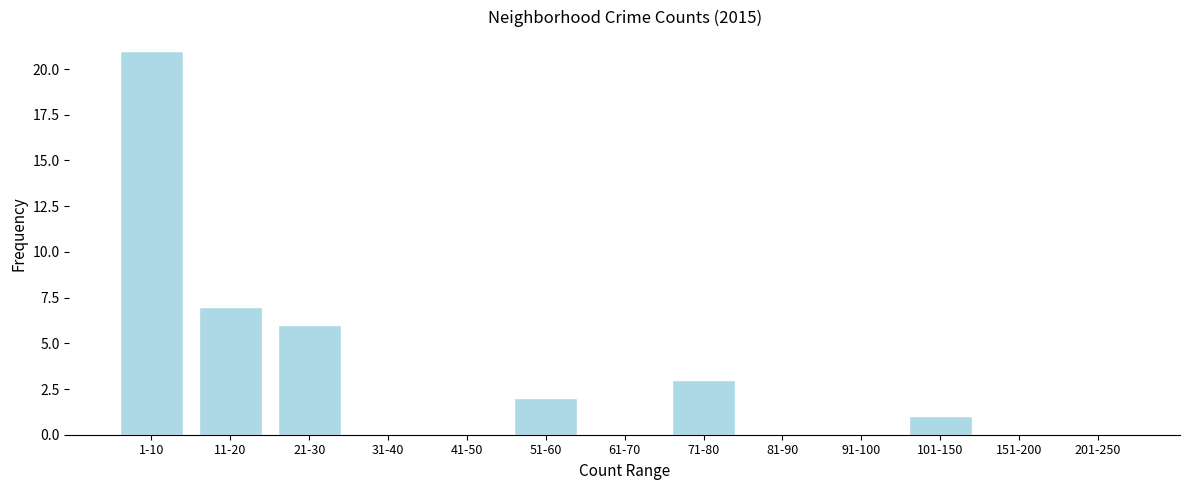

Reading left to right, what are all the values shown in this chart?

1-10=21	11-20=7	21-30=6	31-40=0	41-50=0	51-60=2	61-70=0	71-80=3	81-90=0	91-100=0	101-150=1	151-200=0	201-250=0